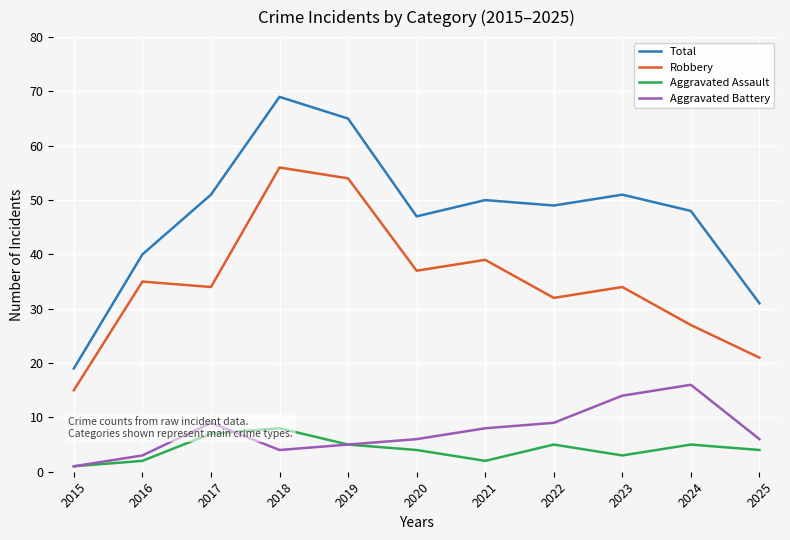

What is the total value across all series at 2023?

102